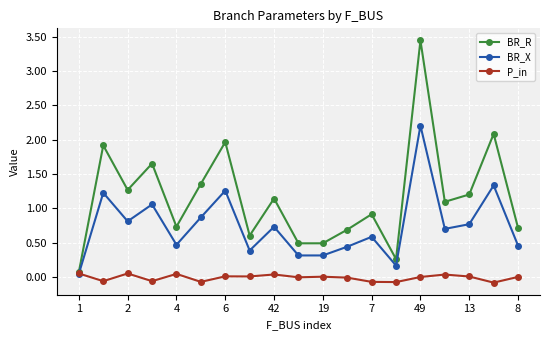

What is the difference between the maximum and second lowest values in the BR_R series?

3.2